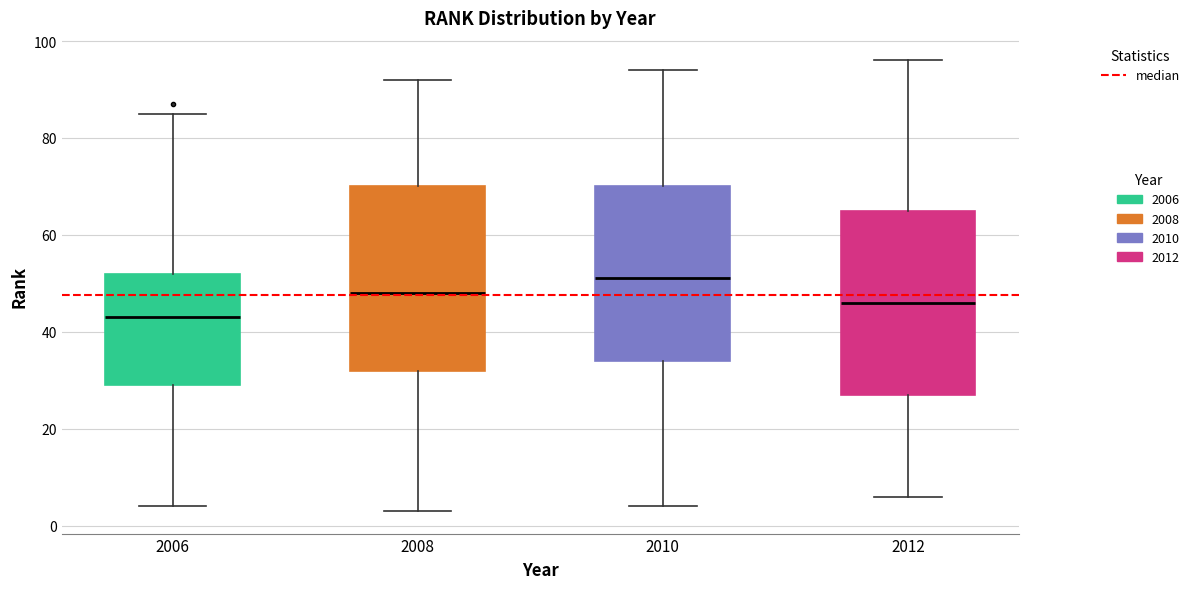

Reading left to right, read every box against the y-axis: the position of its median line, the range the box covers, and the ends of its whiskers. The values are not printed on the chart, so give them approximately, as read against the axis.

2006: median 44, box 30 to 52, whiskers 4 to 86
2008: median 48, box 32 to 70, whiskers 4 to 92
2010: median 52, box 34 to 70, whiskers 4 to 94
2012: median 46, box 28 to 66, whiskers 6 to 96